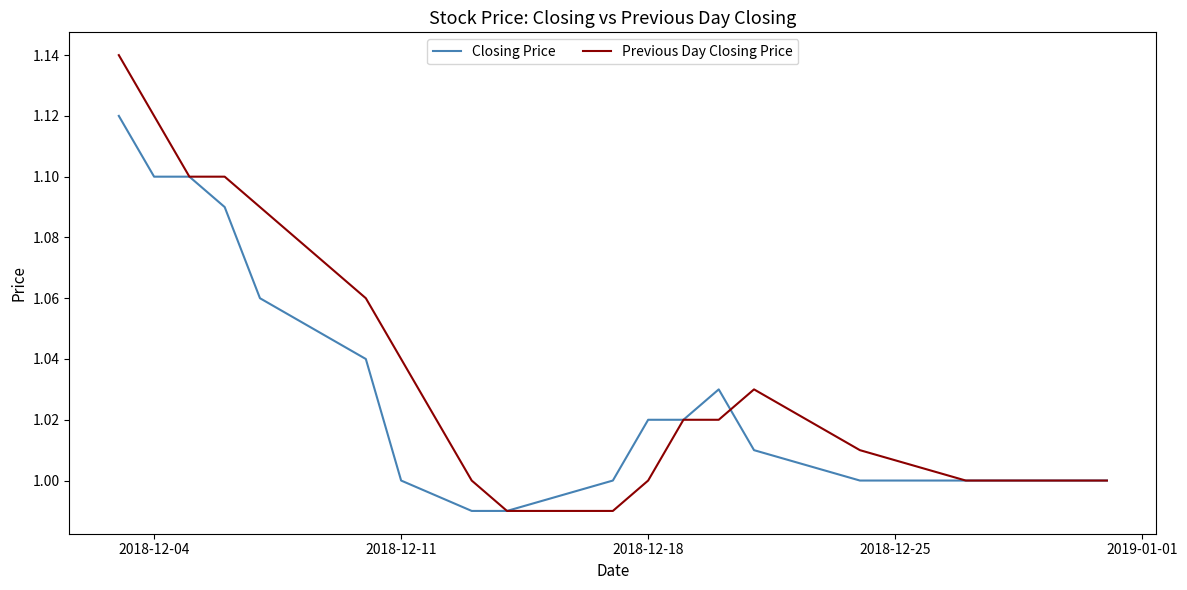

List the series in order of their peak value, highest first.

Previous Day Closing Price, Closing Price